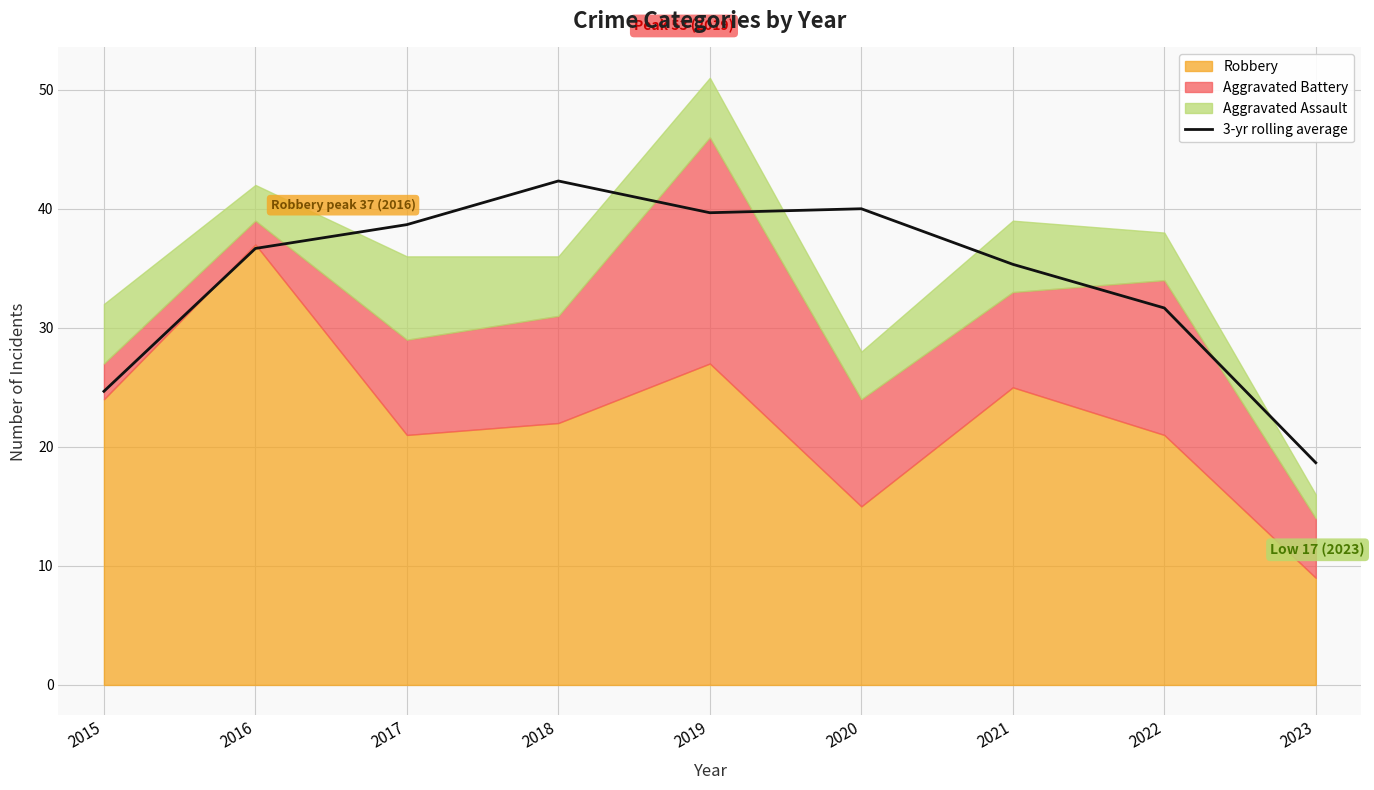

What is the change in value from 2017 to 2020?

+1.3